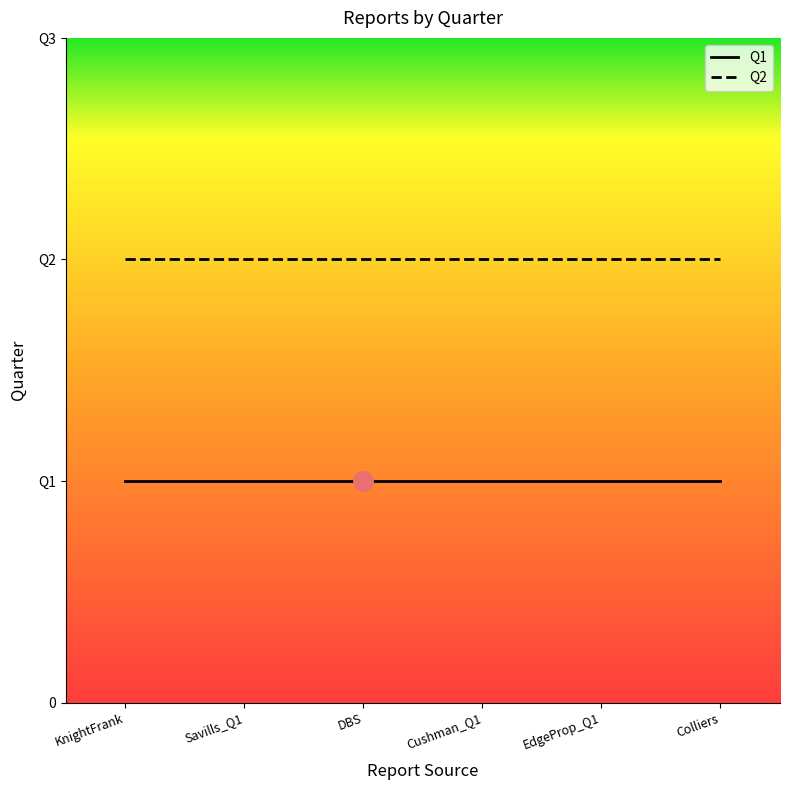

What are all the series names shown in the legend?

Q1, Q2